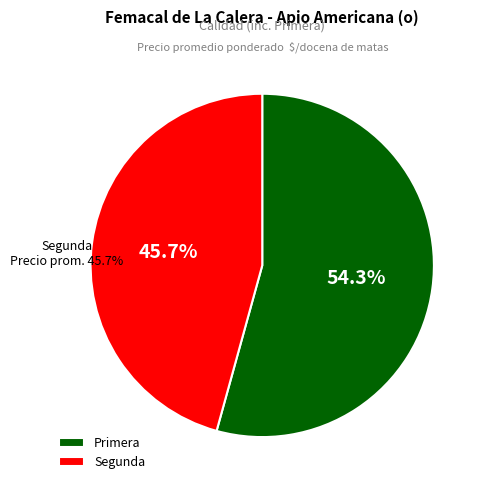

What is the ratio of the value at Segunda to the value at Primera?

0.8